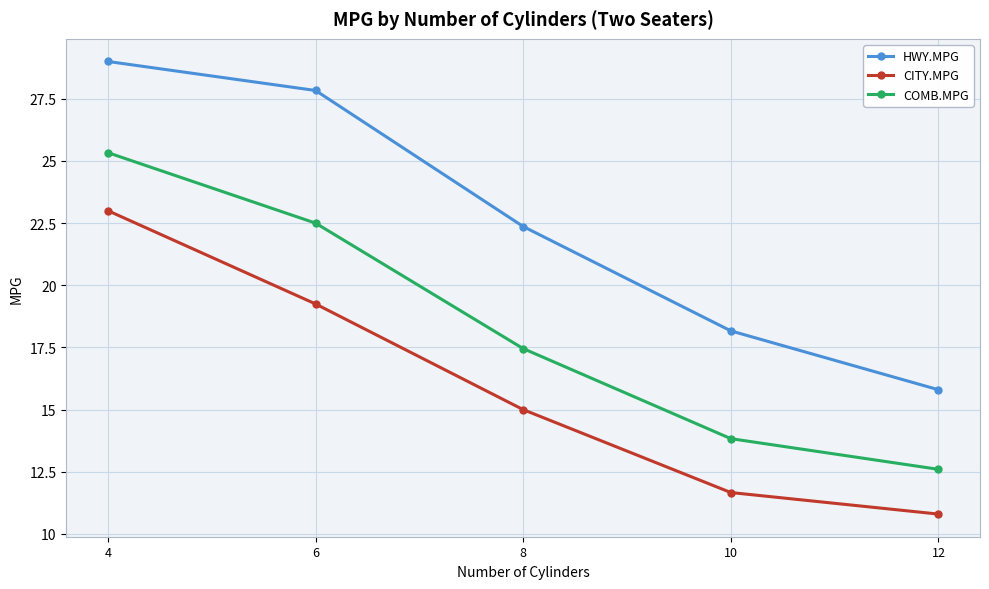

At which category is the sum across all series the highest?

4